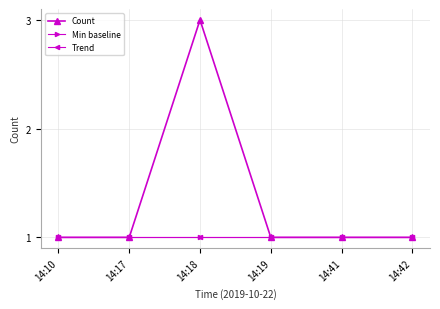

Rank the series at 14:42 from highest to lowest value.

Count, Min baseline, Trend